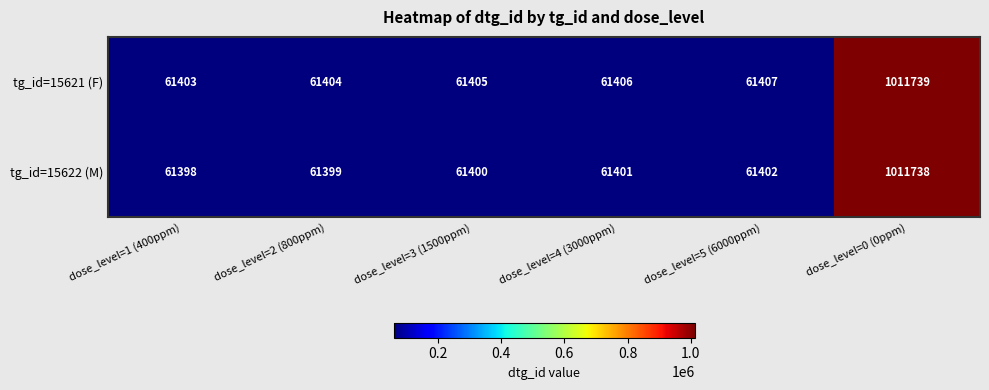

At which category is the sum across all series the highest?

dose_level=0 (0ppm)